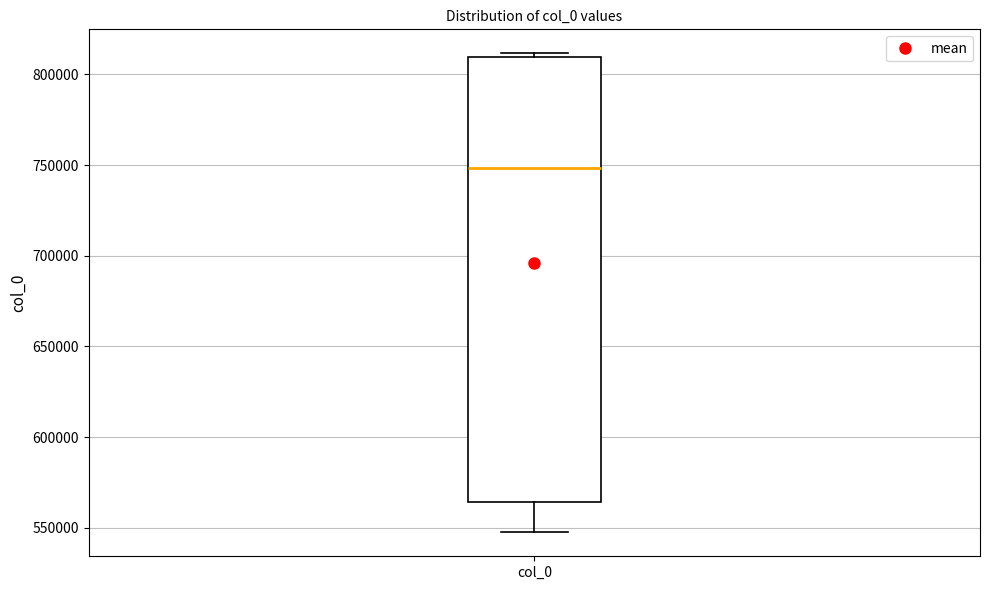

Transcribe this box plot: give where the median line is, the range the box spans, and where the two whiskers end, as read against the y-axis. The values are not printed on the chart, so give them approximately, as read against the axis.

median 750000, box 565000 to 810000, whiskers 545000 to 810000 (just above the box's upper edge)